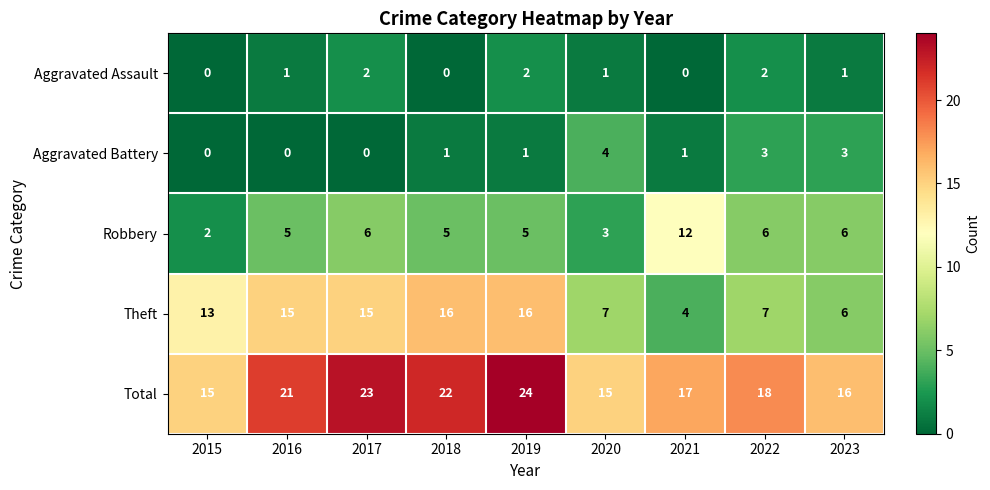

What is the difference between the maximum and second lowest values in the Aggravated Battery series?

4